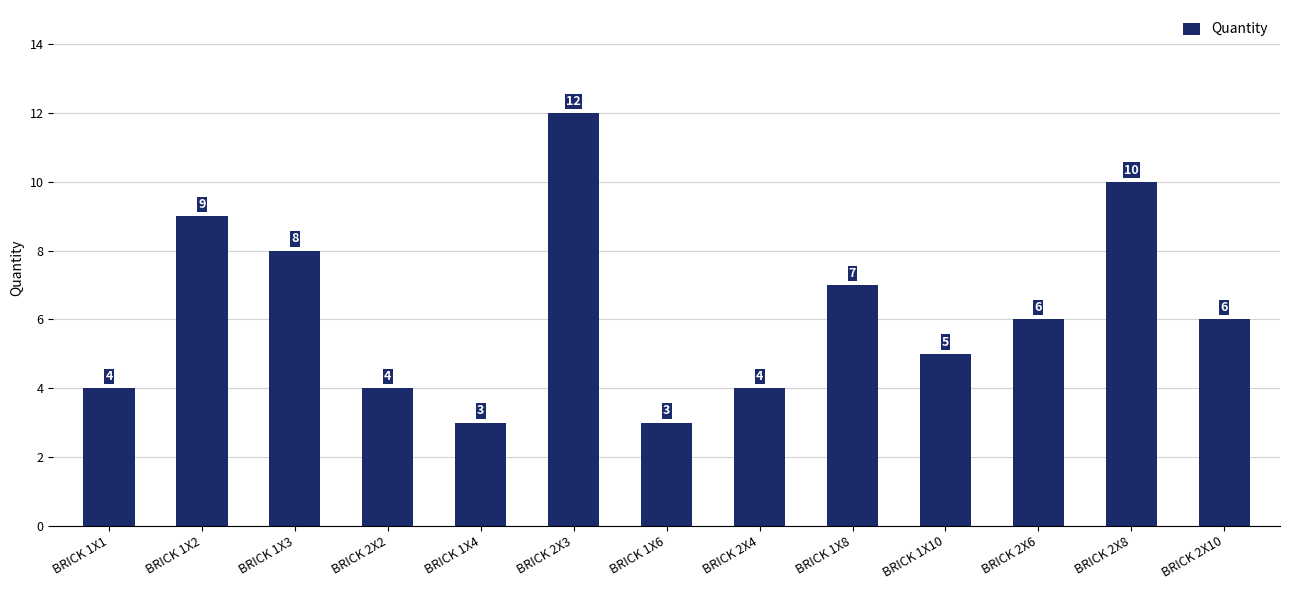

The chart shows a value of 10 at BRICK 1X3. True or false?

False